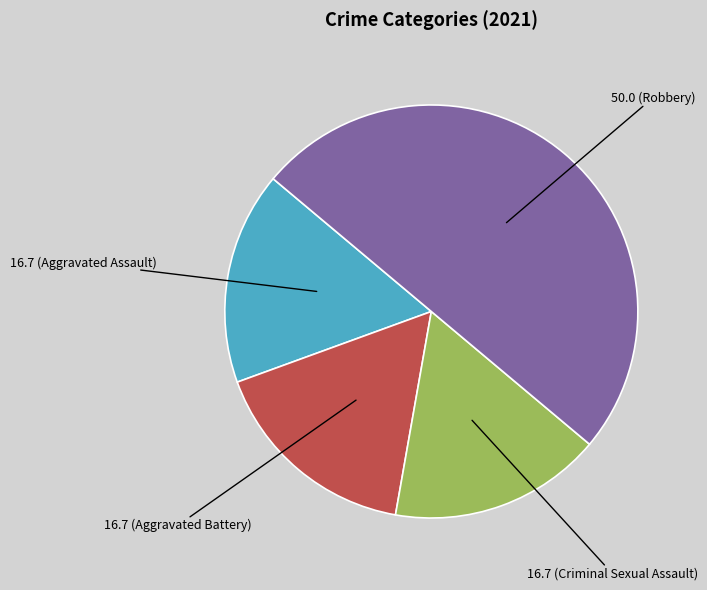

Is it true that 16.7 (Criminal Sexual Assault) is 17% of the pie?

True